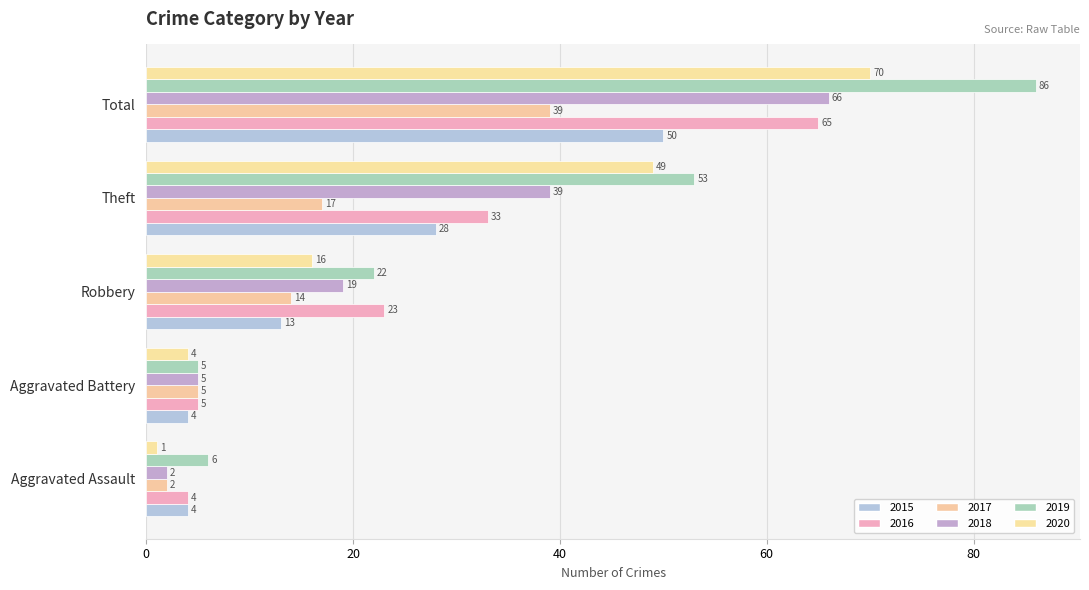

Reading left to right, list all the values displayed in this chart.

2015: Aggravated Assault=4	Aggravated Battery=4	Robbery=13	Theft=28	Total=50
2016: Aggravated Assault=4	Aggravated Battery=5	Robbery=23	Theft=33	Total=65
2017: Aggravated Assault=2	Aggravated Battery=5	Robbery=14	Theft=17	Total=39
2018: Aggravated Assault=2	Aggravated Battery=5	Robbery=19	Theft=39	Total=66
2019: Aggravated Assault=6	Aggravated Battery=5	Robbery=22	Theft=53	Total=86
2020: Aggravated Assault=1	Aggravated Battery=4	Robbery=16	Theft=49	Total=70